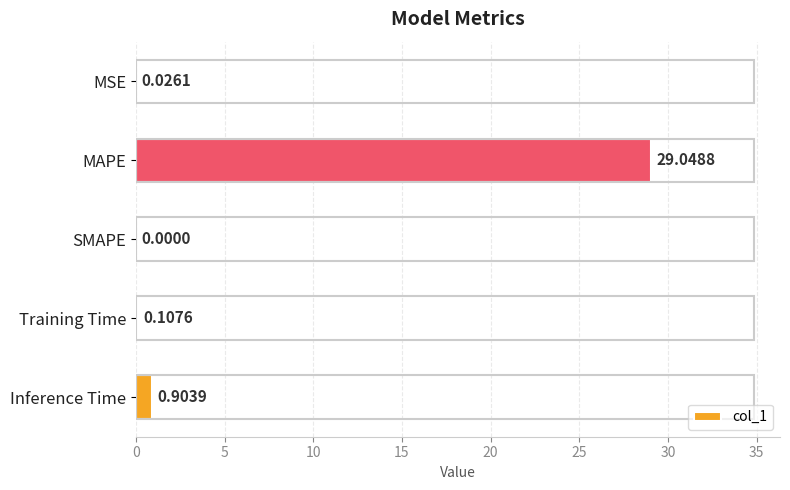

What is the sum of the values at MAPE and SMAPE?

29.0